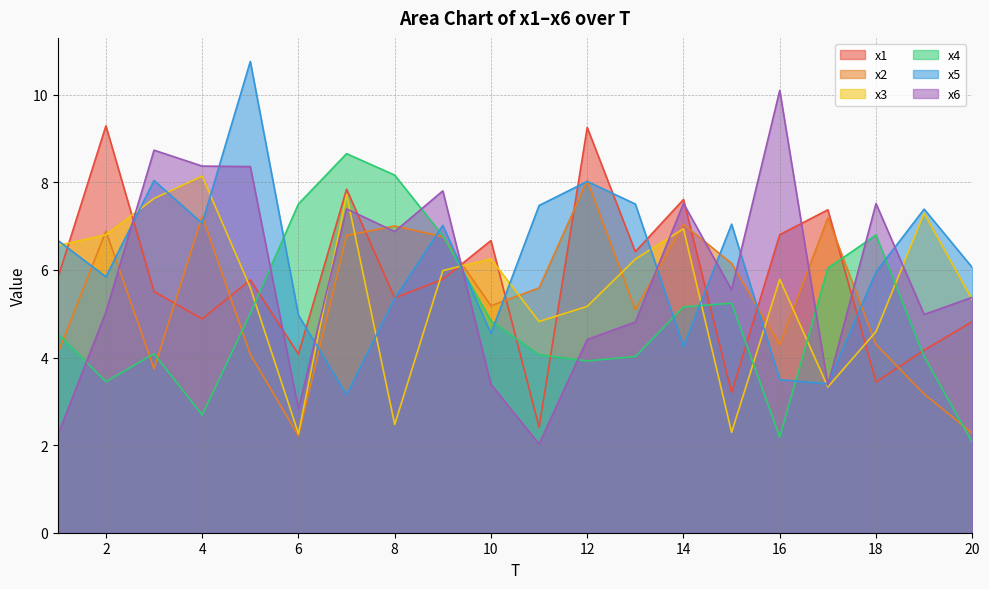

Rank the categories by x6 value from highest to lowest.

16, 3, 4, 5, 9, 14, 18, 7, 8, 15, 20, 2, 19, 13, 12, 10, 17, 6, 1, 11